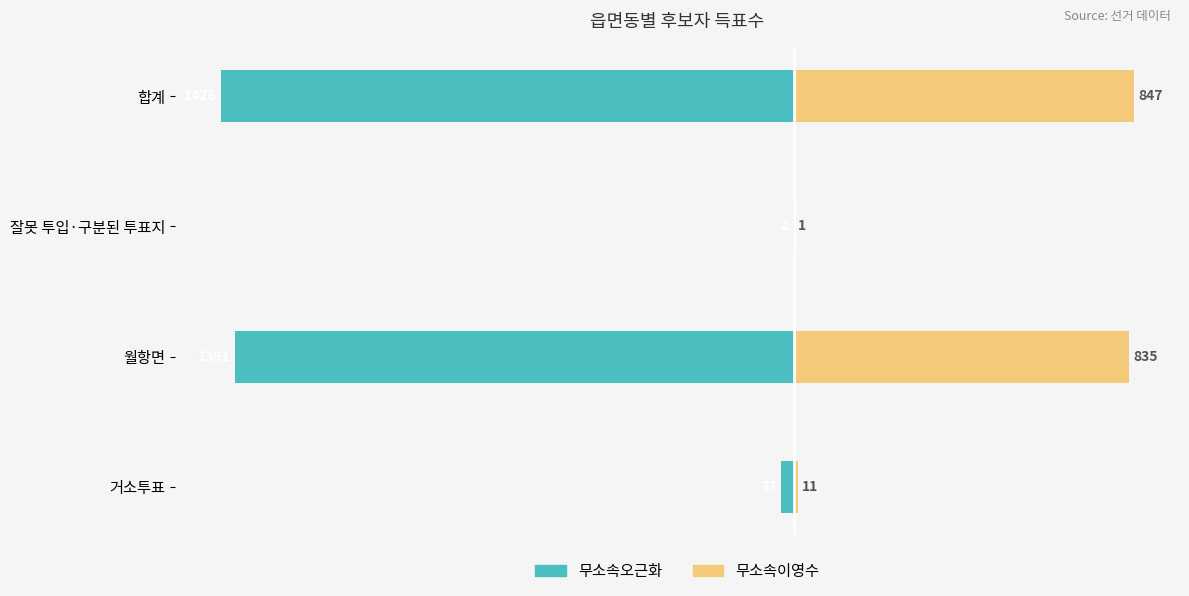

What are all the series names shown in the legend?

무소속오근화, 무소속이영수